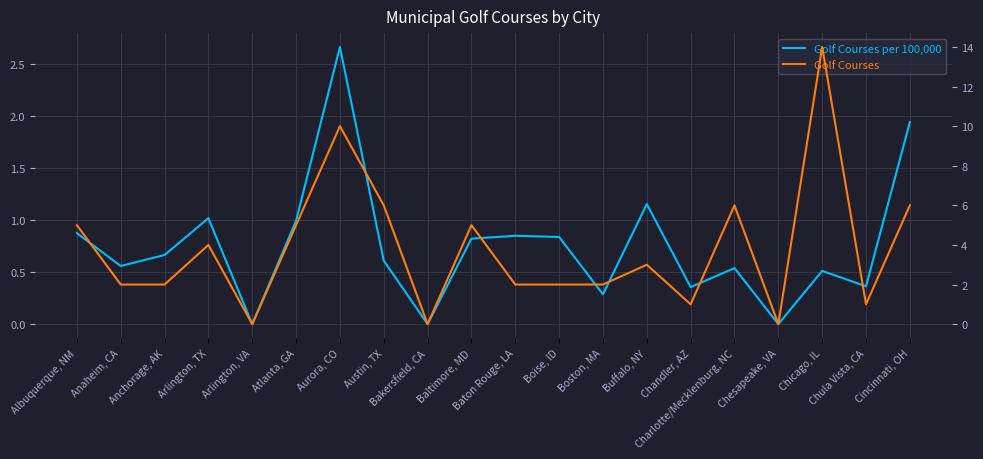

What is the label of the 4th point from the right?

Chesapeake, VA